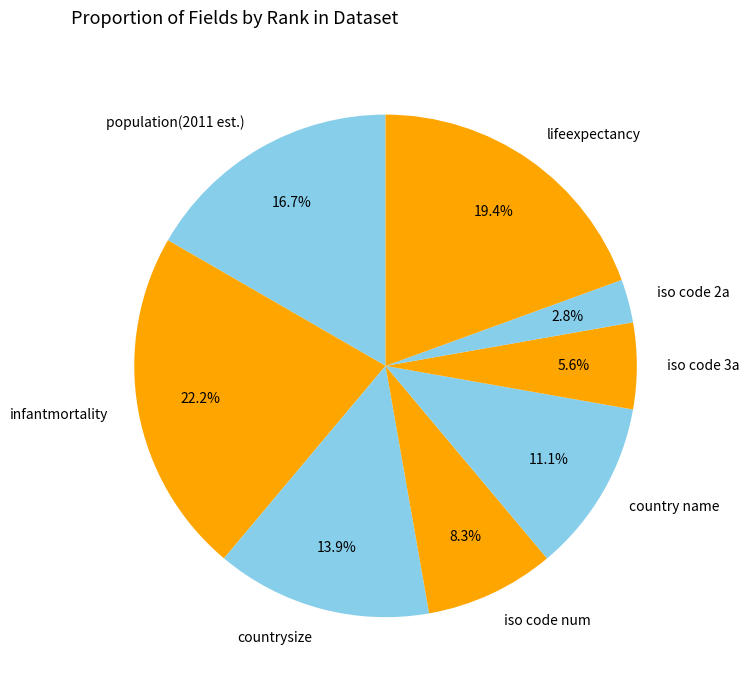

To the nearest percent, what percentage of the pie is infantmortality?

22%